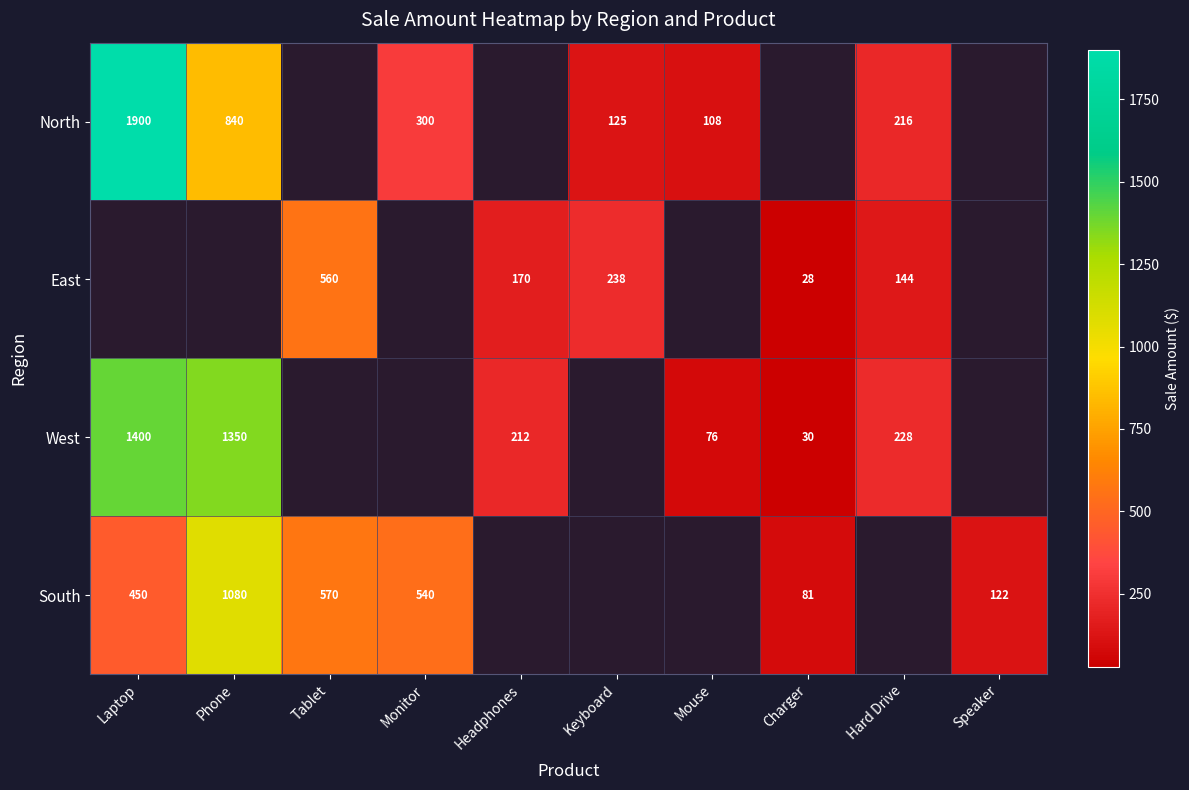

True or false: North has a value of 125 at Keyboard.

True